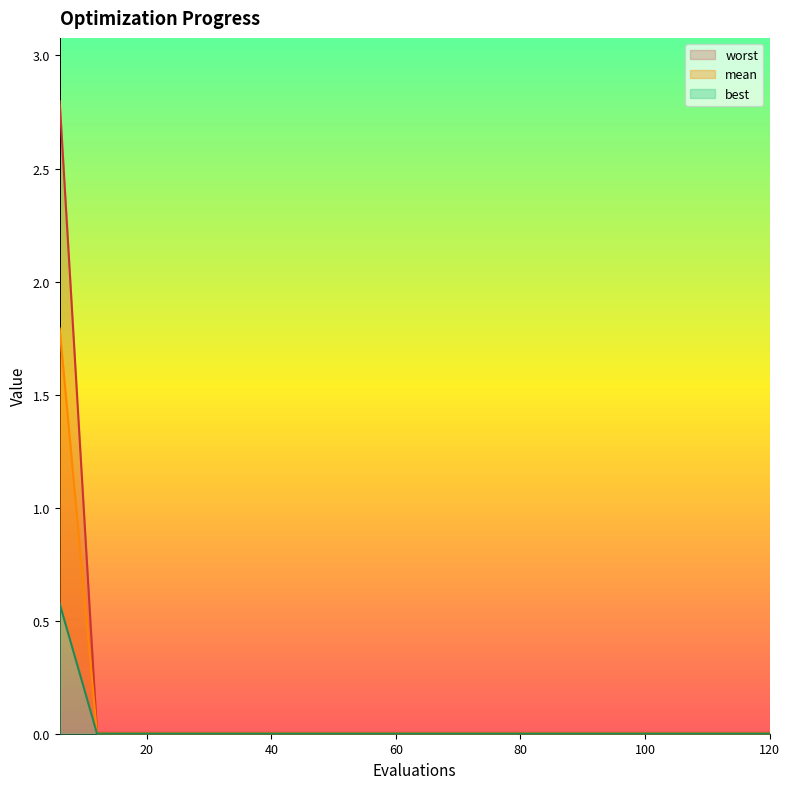

True or false: mean has a value of 0.0 at 102.

False